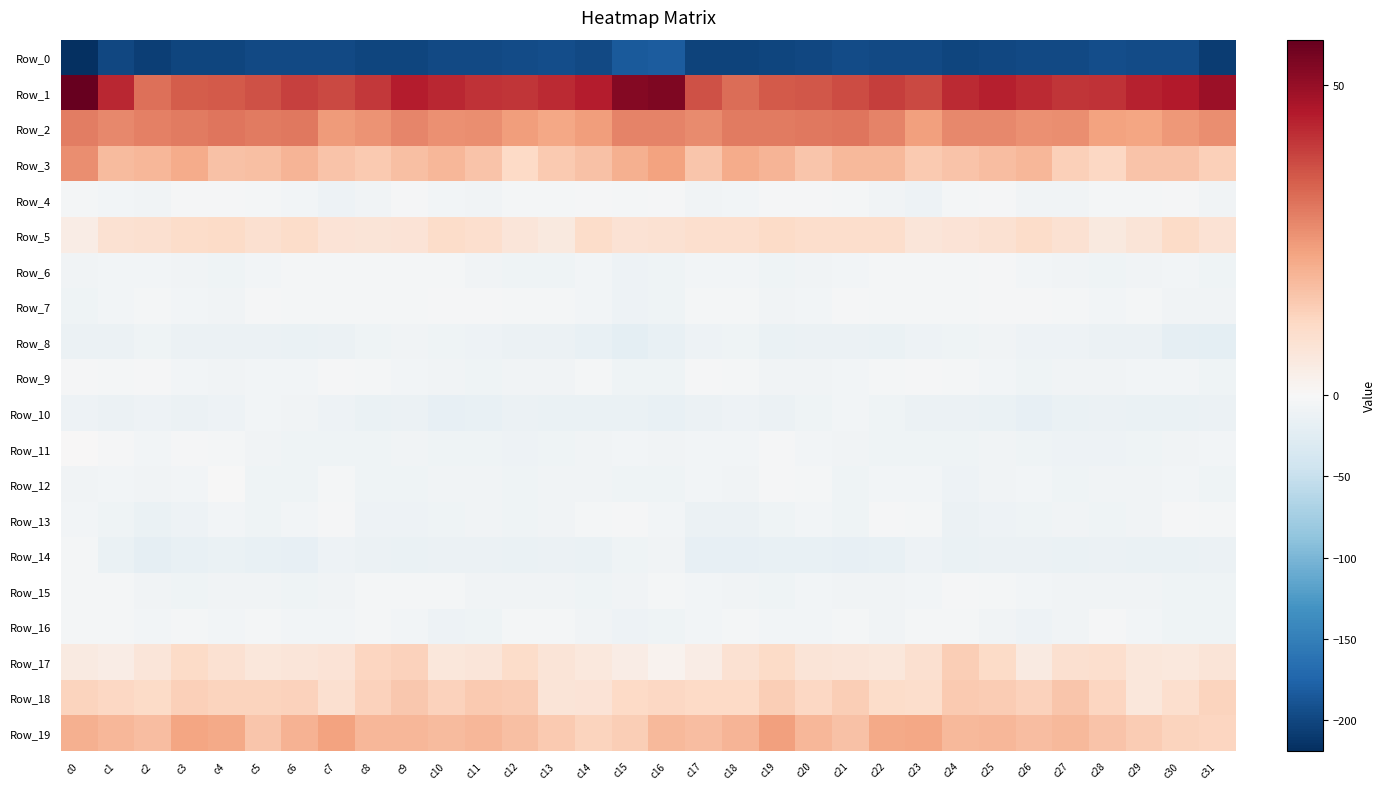

Count the number of data series in this chart.

20